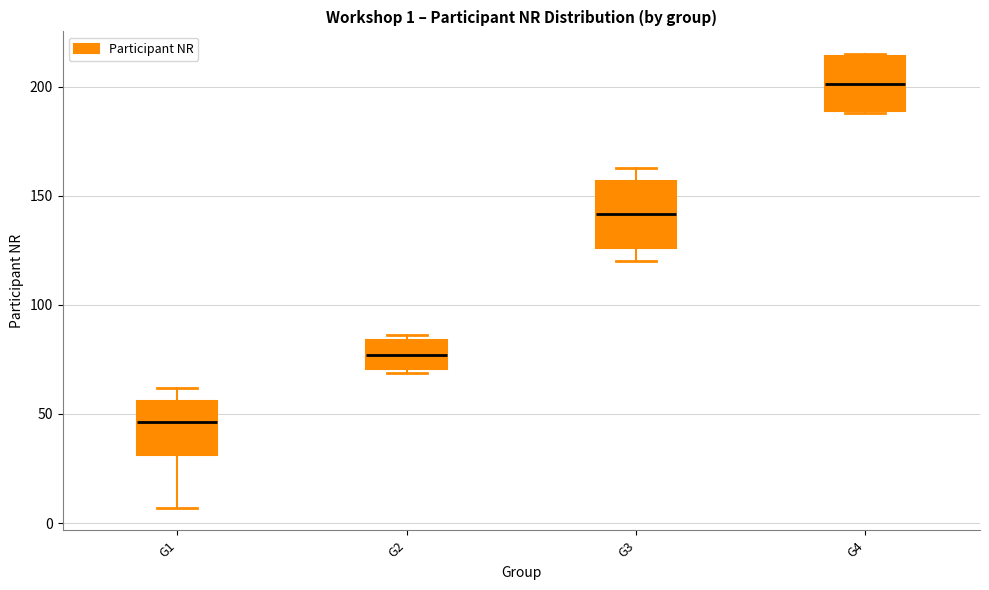

Comparing the boxes themselves (not the whiskers), which one is the tallest?

G3